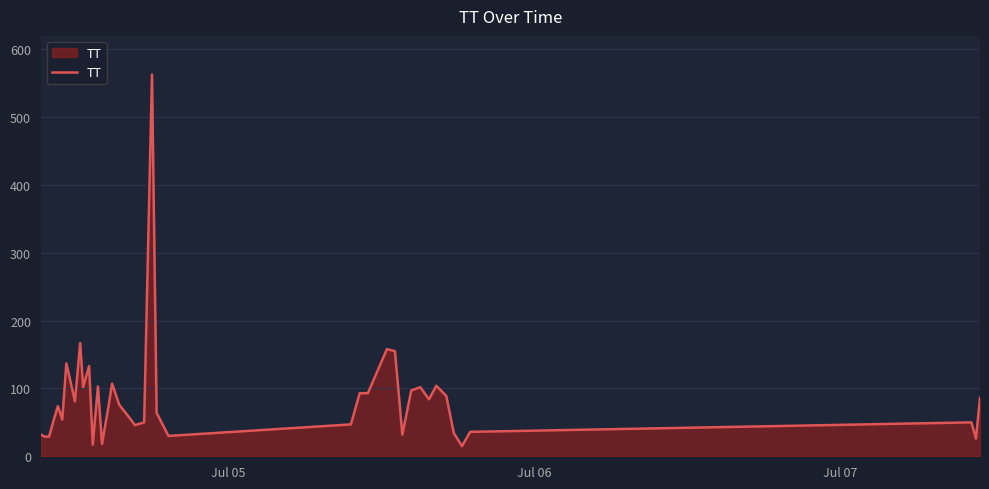

What is the smallest value displayed?

15